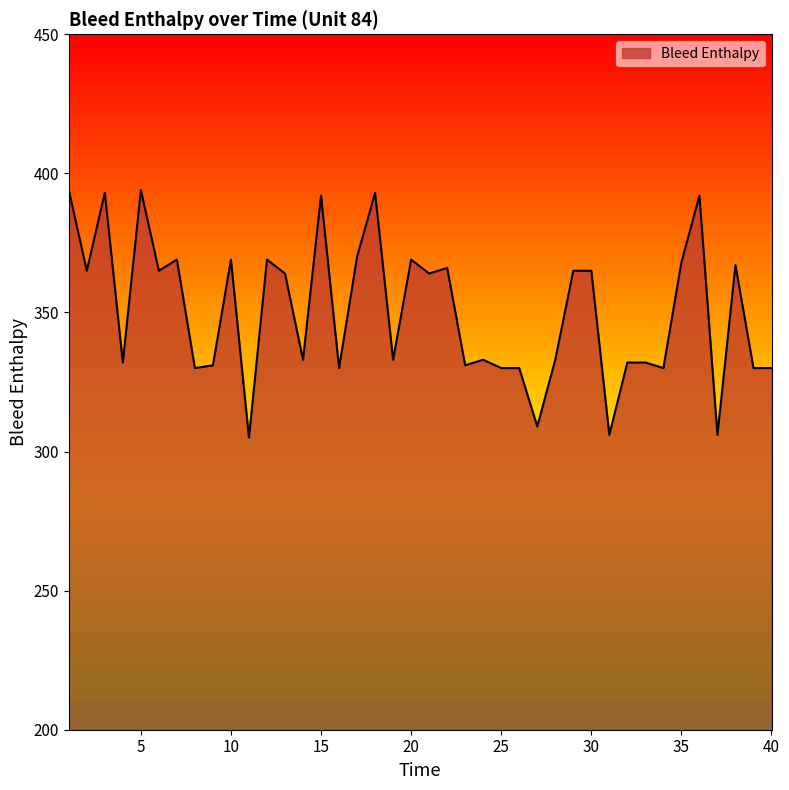

Reading left to right, extract all data points from this chart.

394	365	393	332	394	365	369	330	331	369	305	369	364	333	392	330	370	393	333	369	364	366	331	333	330	330	309	333	365	365	306	332	332	330	368	392	306	367	330	330